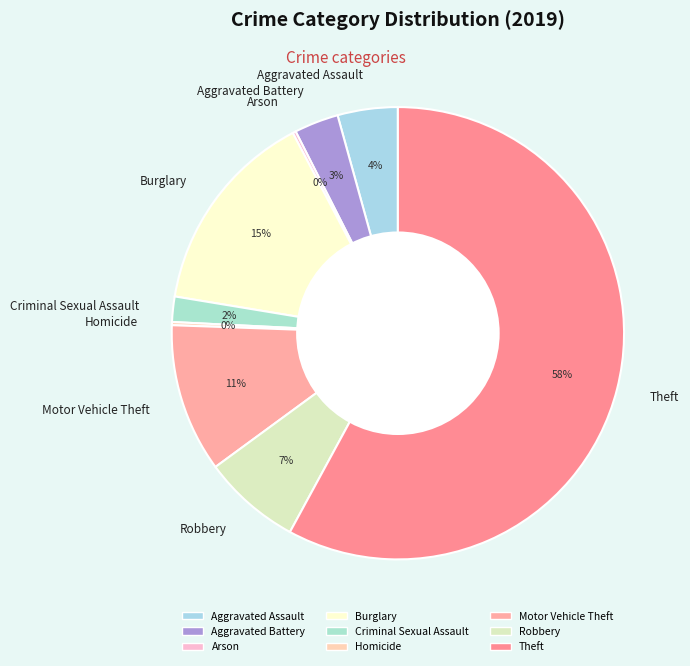

Combined, do Burglary and Robbery account for over 50%?

No